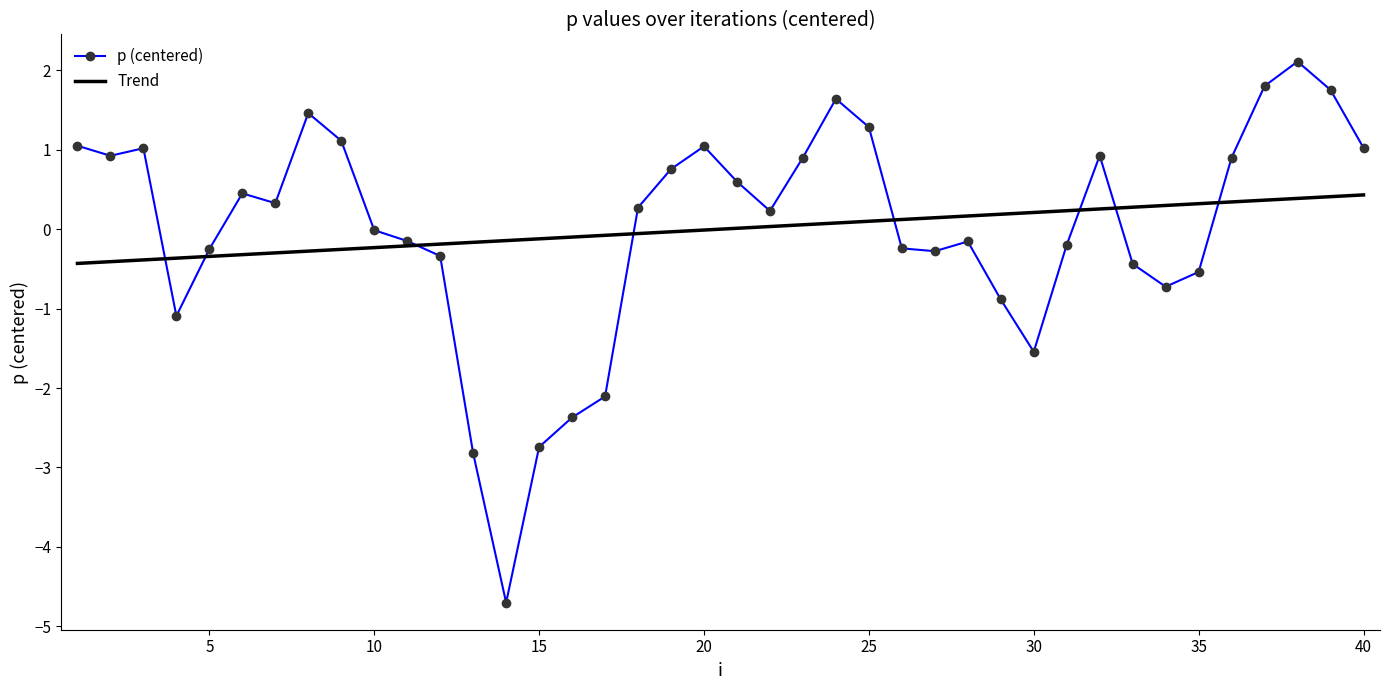

Does the chart have visible grid lines?

No